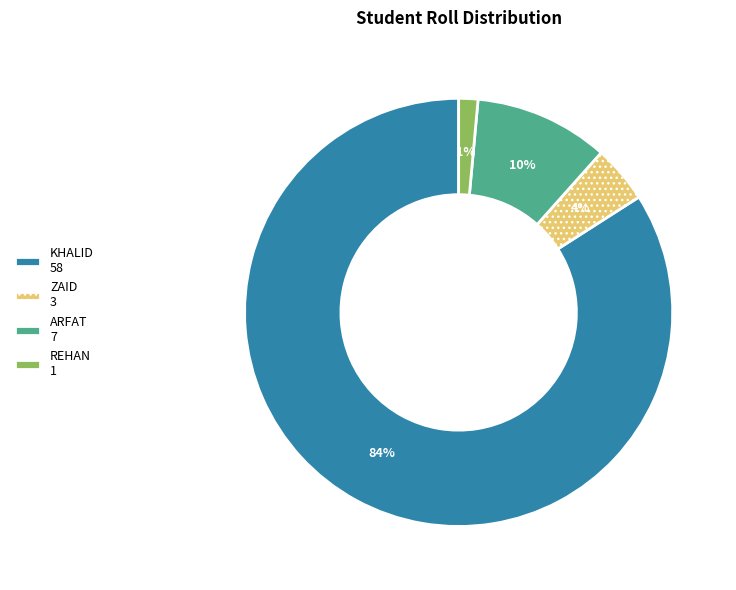

Which category has the biggest portion of the pie?

KHALID